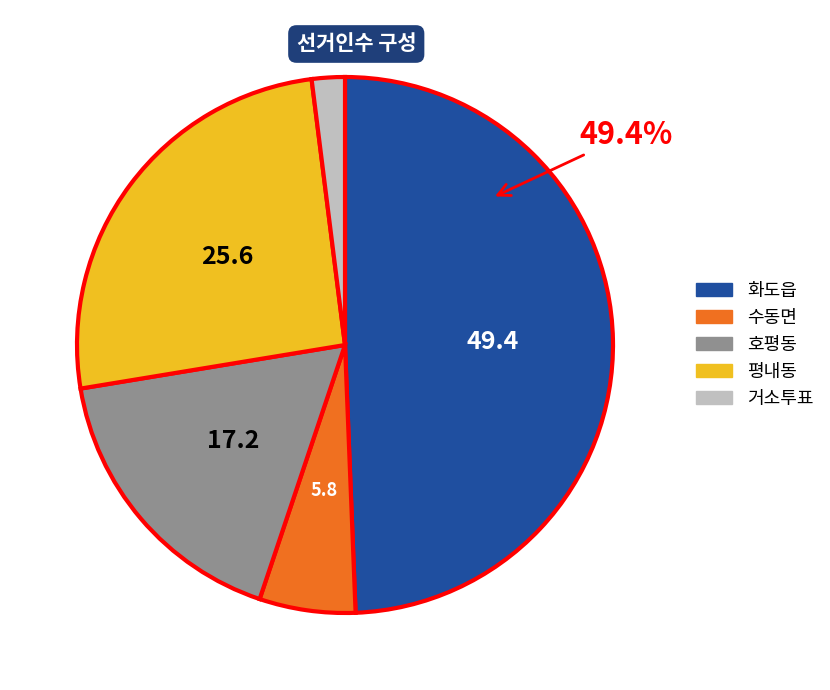

Between 평내동 and 거소투표, which is larger?

평내동